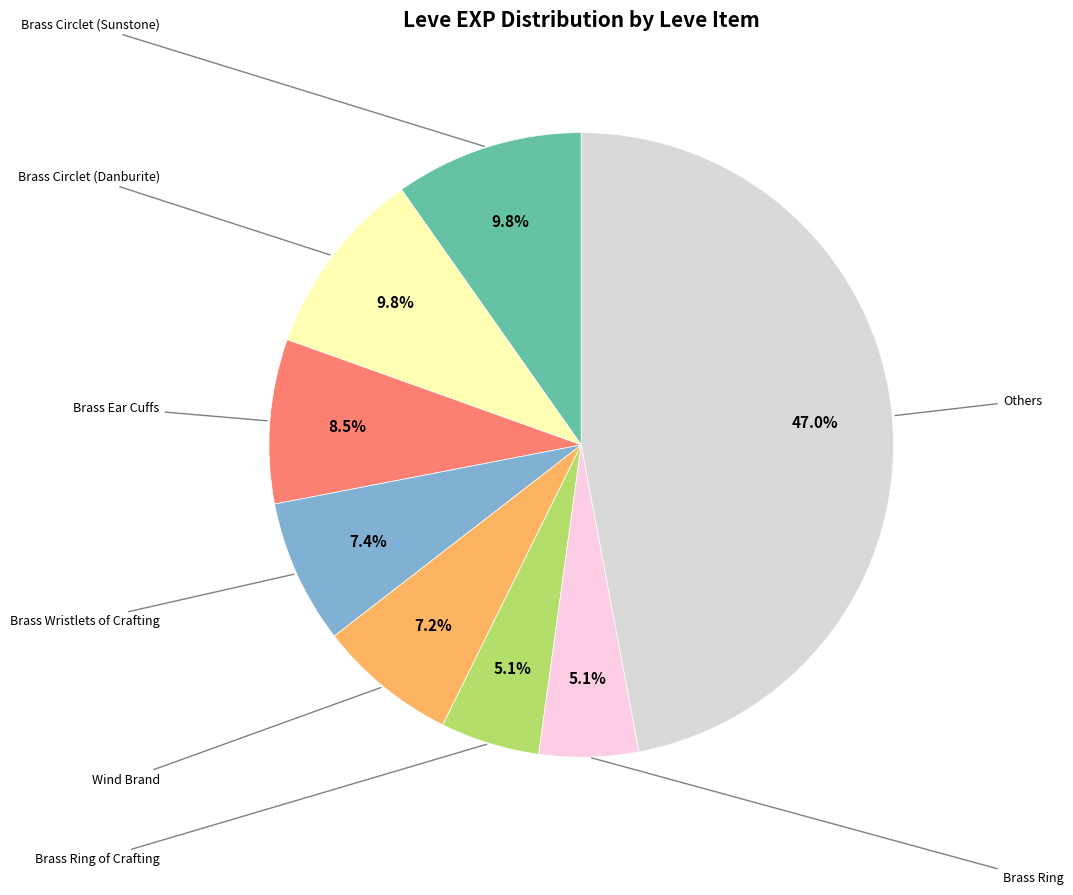

Is there any slice that represents more than half of the pie?

No